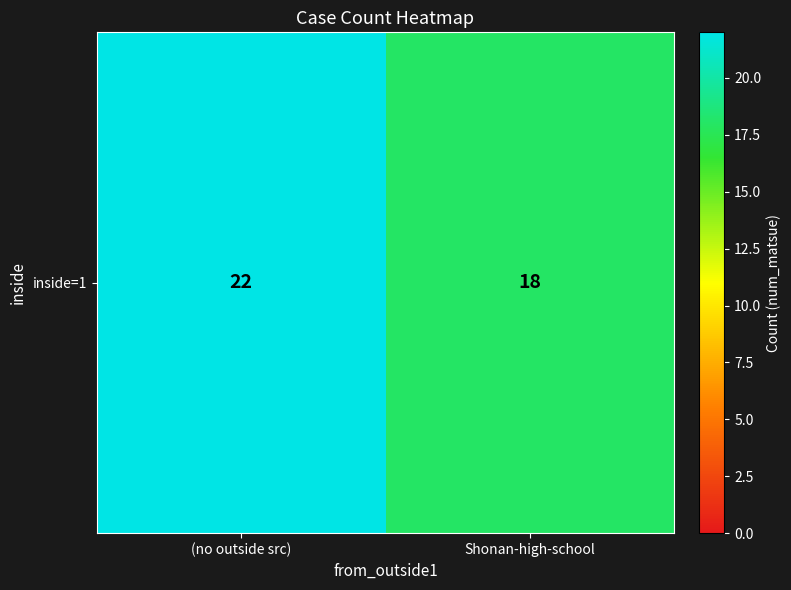

True or false: the data shows 4 at Shonan-high-school.

False